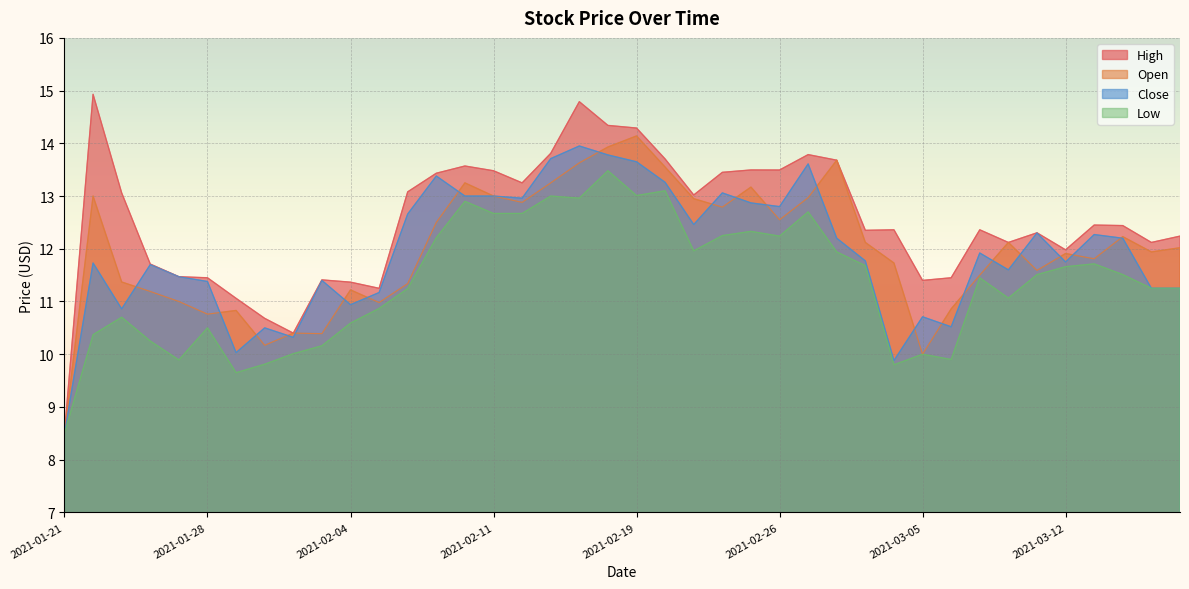

How many lines are shown in the chart?

4